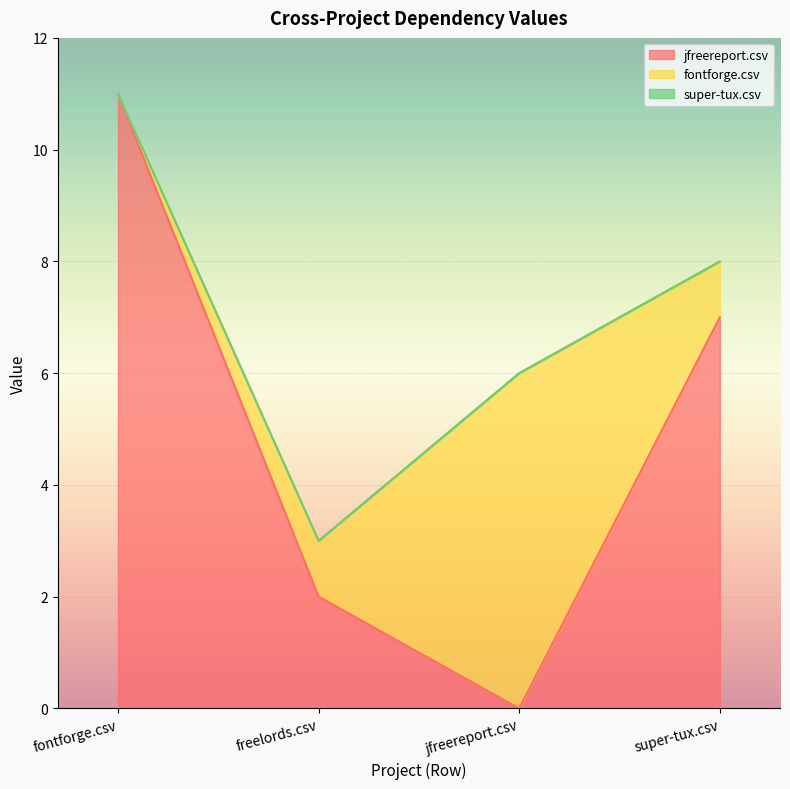

At which label does super-tux.csv reach its peak?

fontforge.csv